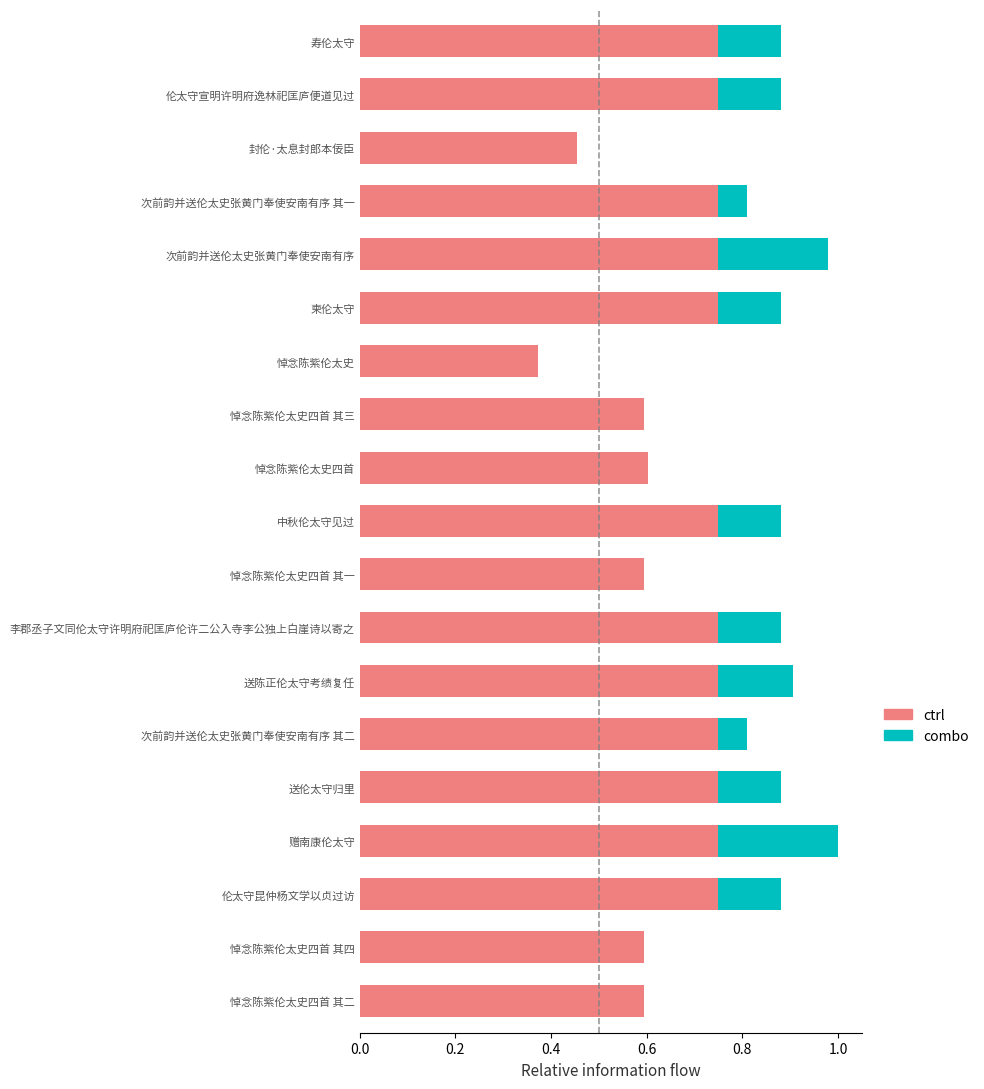

What is the total value across all series at 伦太守宣明许明府逸林祀匡庐便道见过?

0.9